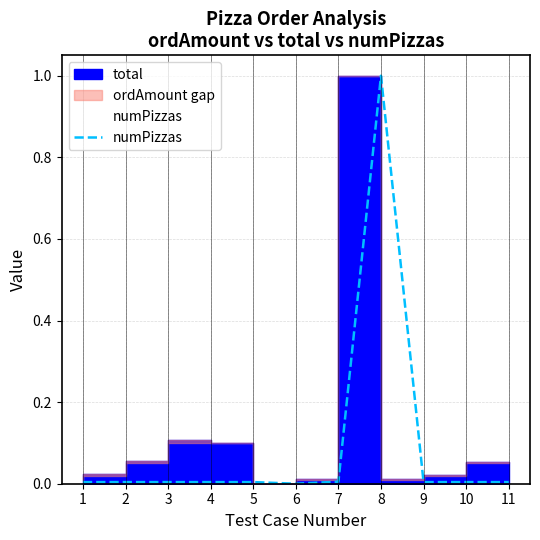

Is it true that the value at 9 is 0.0?

True